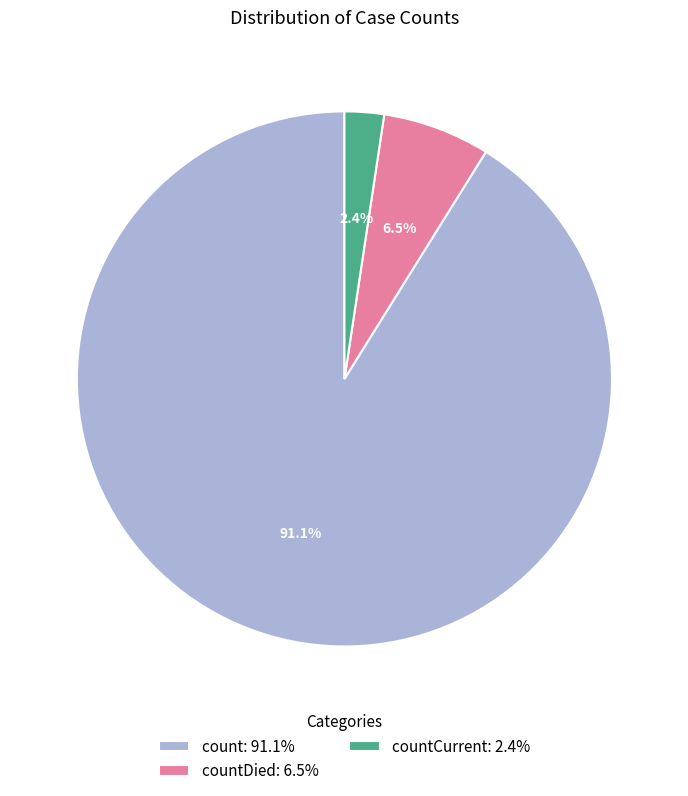

How many slices are in this pie chart?

3